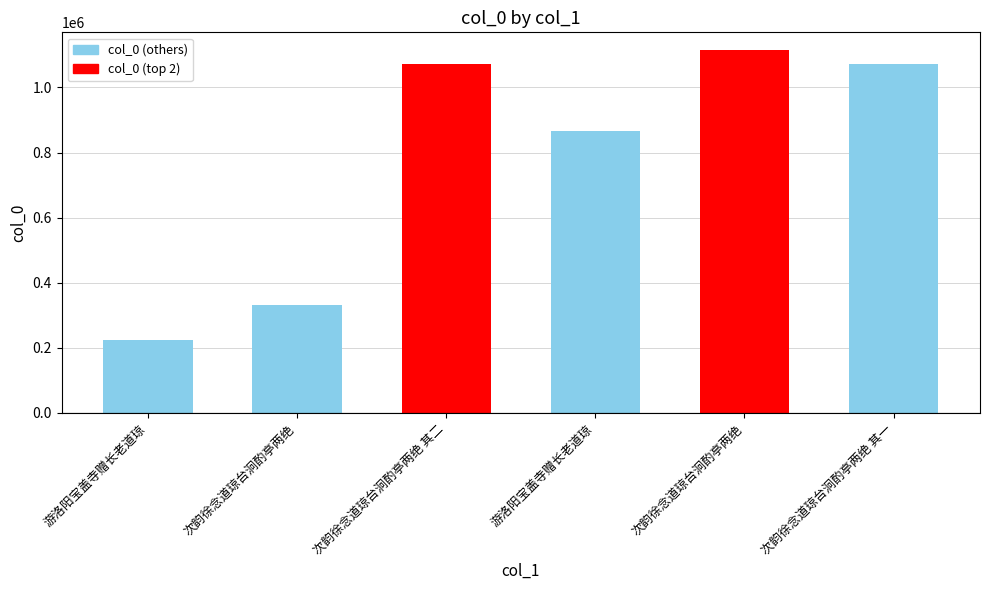

List the labels in order of value, largest first.

次韵徐念道琼台泂酌亭两绝, 次韵徐念道琼台泂酌亭两绝 其二, 次韵徐念道琼台泂酌亭两绝 其一, 游洛阳宝盖寺赠长老道琼, 次韵徐念道琼台泂酌亭两绝, 游洛阳宝盖寺赠长老道琼